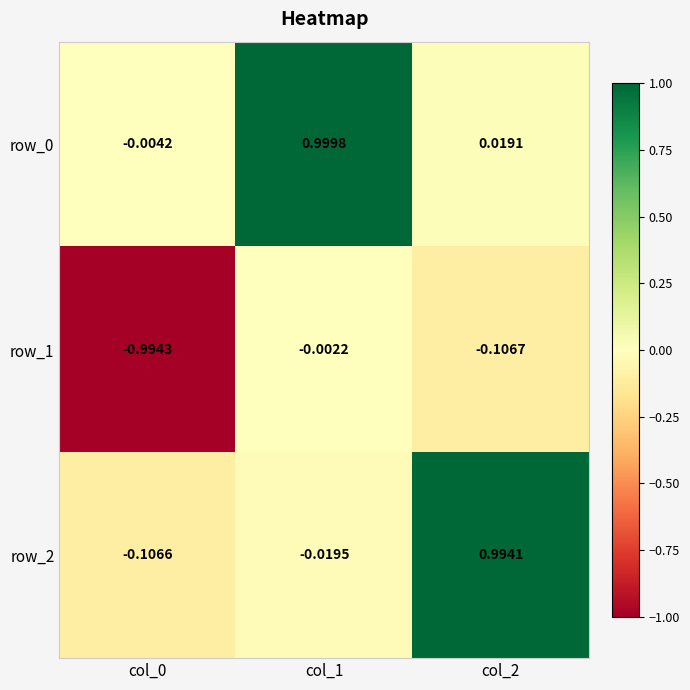

Is the value of row_2 at col_1 greater than the value of row_0 at col_2?

No